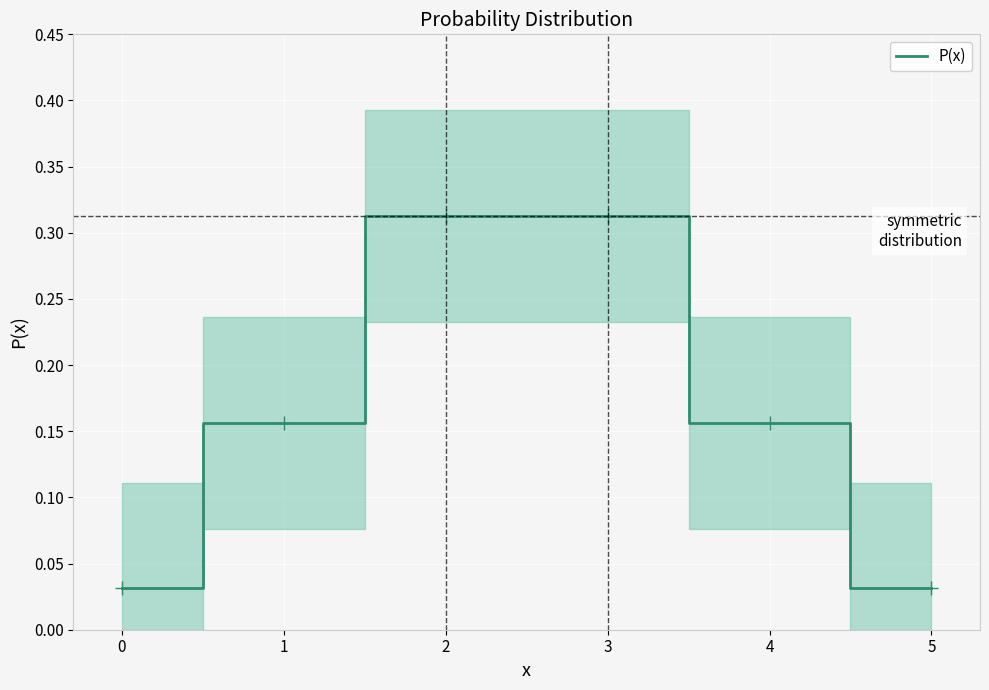

Reading left to right, what are all the values shown in this chart?

0.0	0.2	0.3	0.3	0.2	0.0